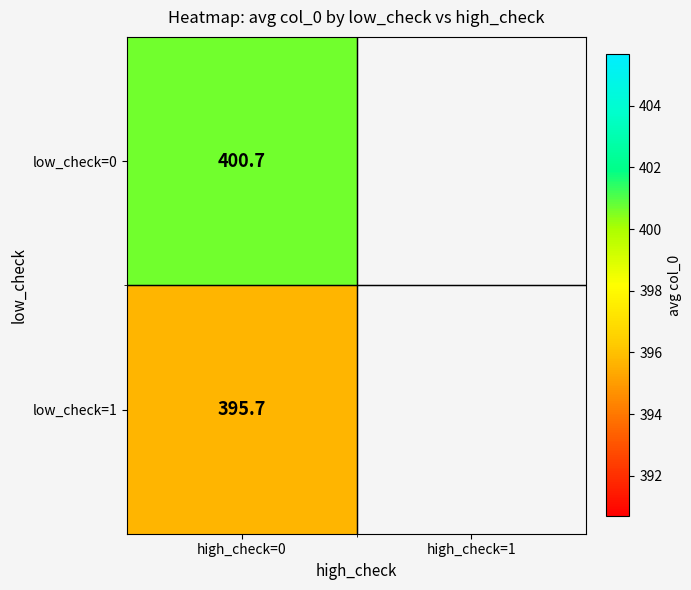

Is the value of low_check=0 at high_check=0 greater than the value of low_check=1 at high_check=0?

Yes